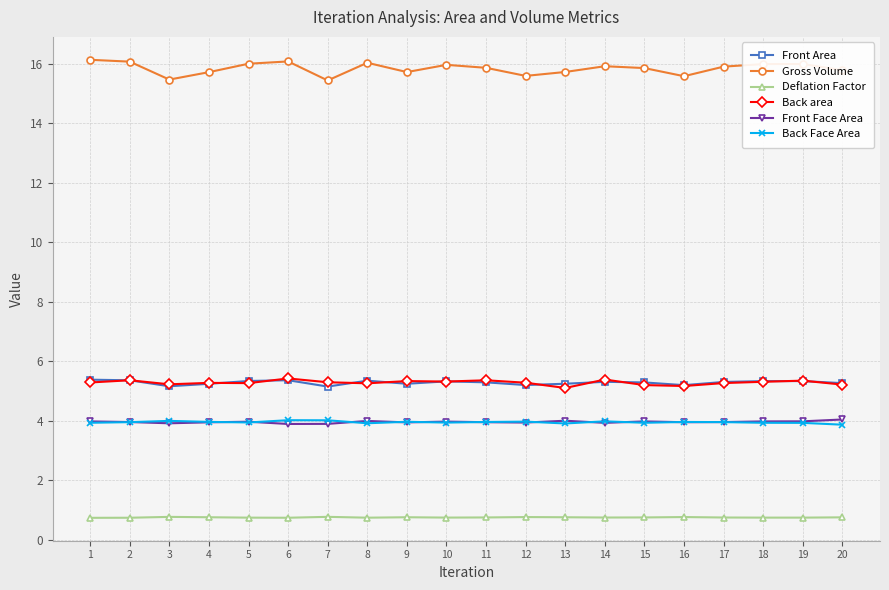

True or false: Back Face Area and Back area intersect in this chart.

False